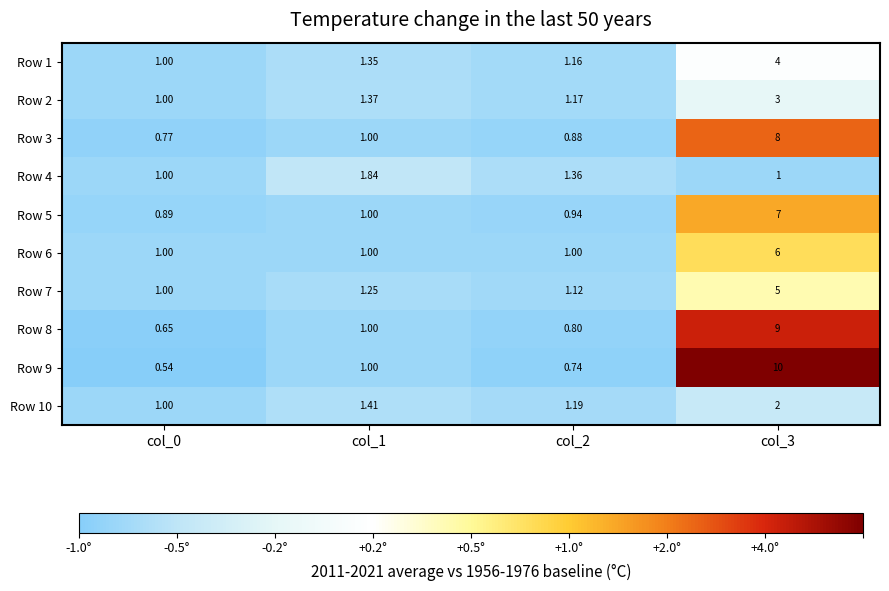

Which has a higher value, col_0 or col_1?

col_1